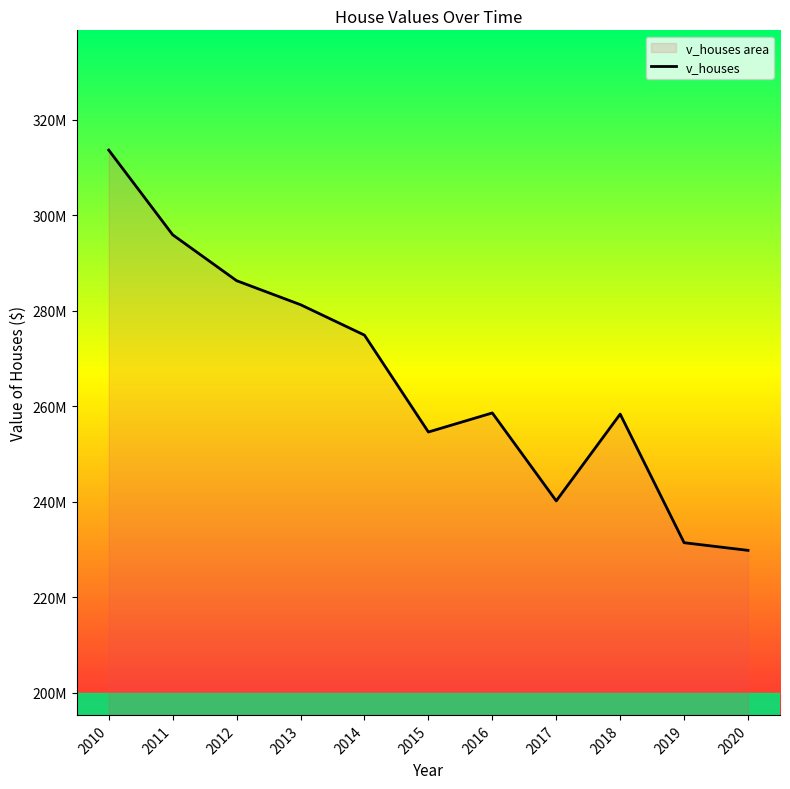

Approximately how many times larger is the value at 2011 compared to 2018?

1.1